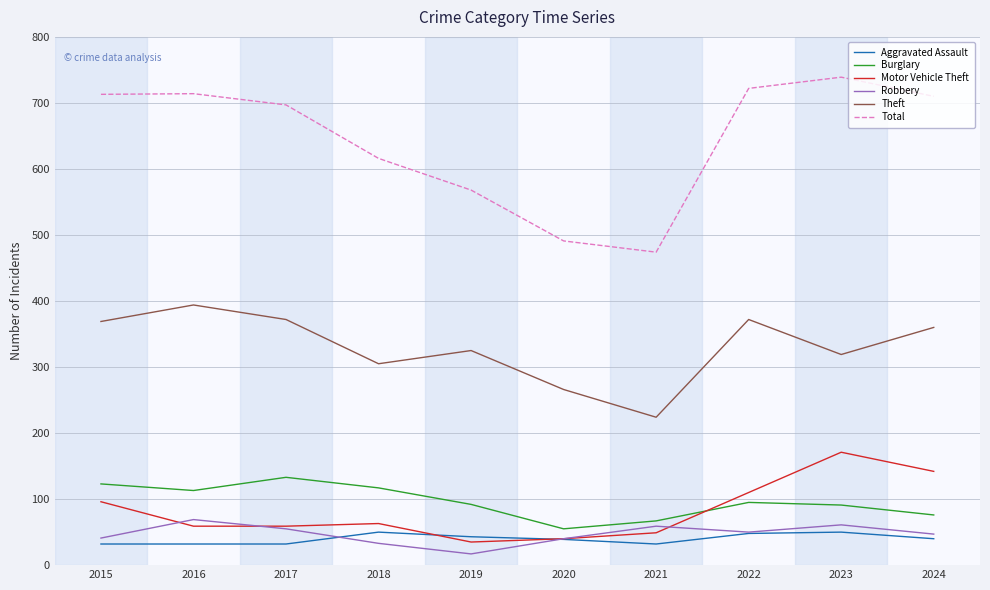

At which label does Total first exceed 710?

2015